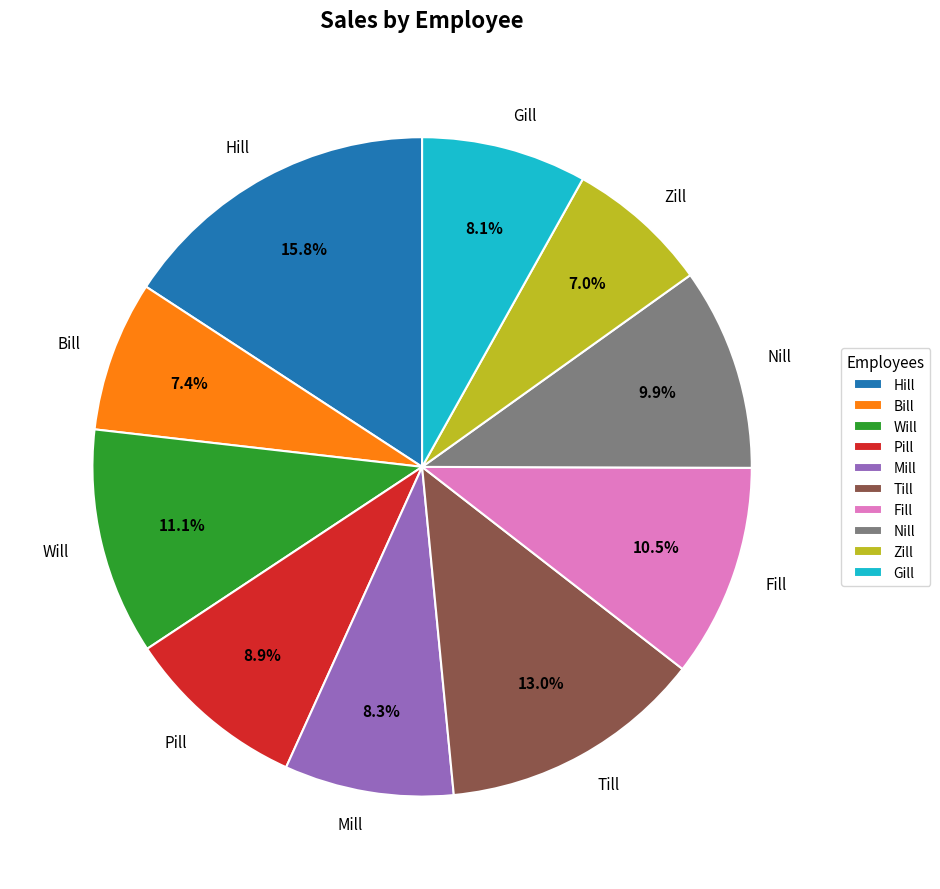

True or false: Mill accounts for 8% of the total.

True